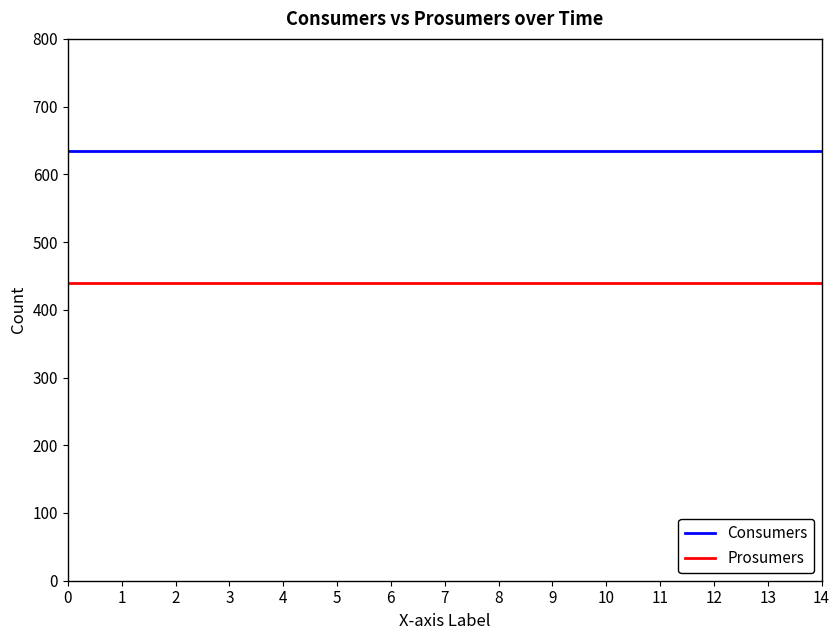

True or false: Prosumers and Consumers intersect in this chart.

False